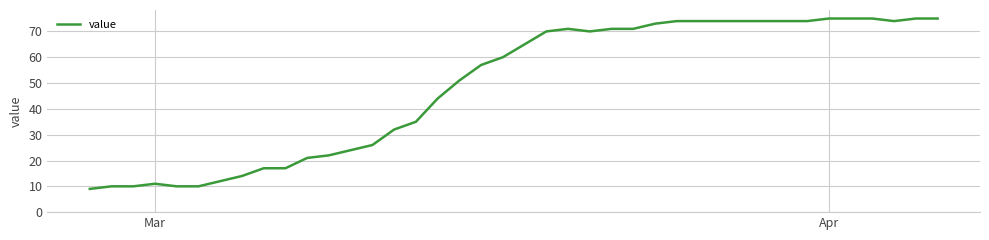

What is the maximum value shown in the chart?

75